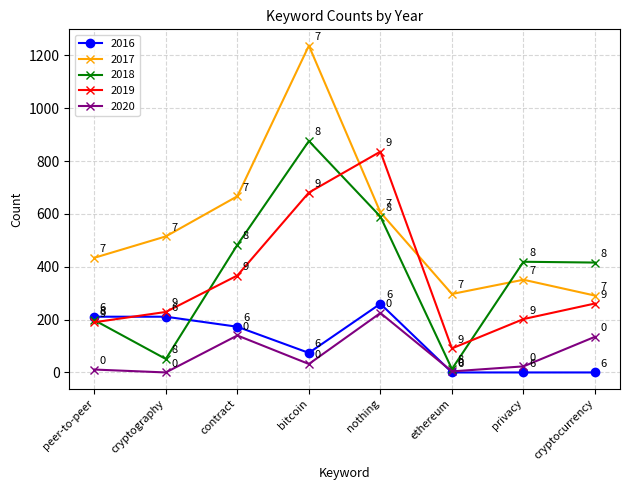

In 2017, how many points are lower than both neighbors (excluding endpoints)?

1